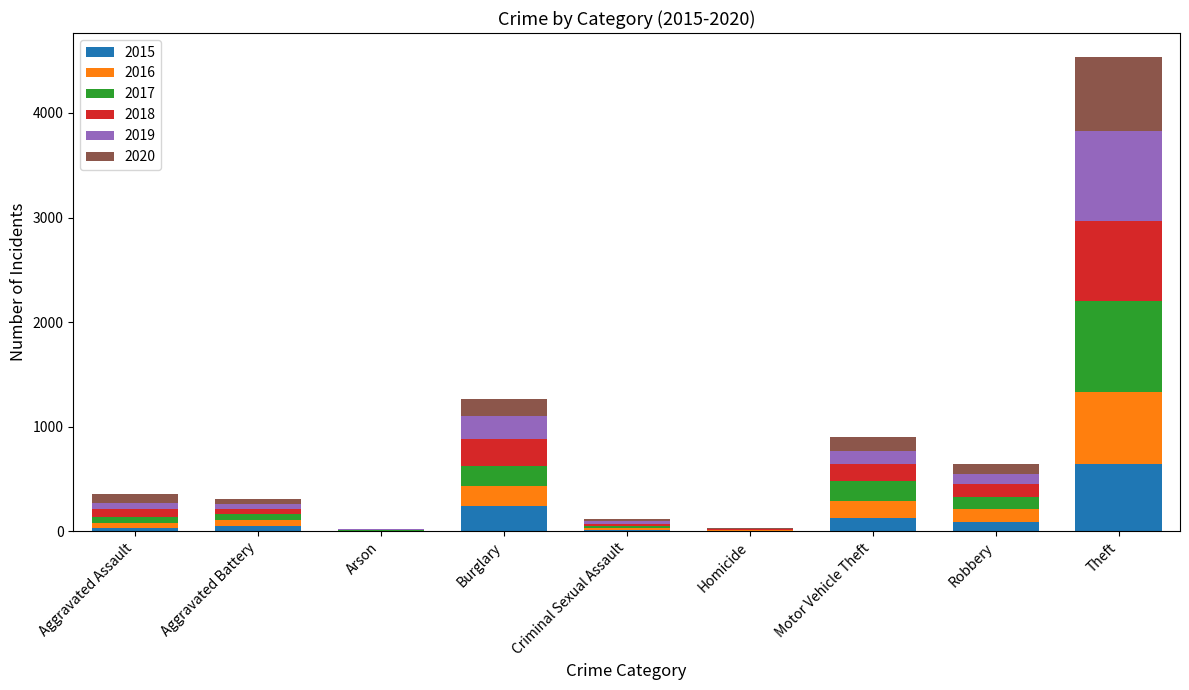

At which category is the sum across all series the highest?

Theft